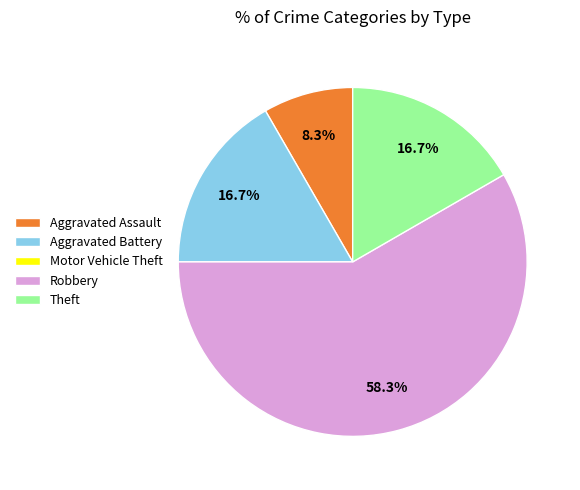

What is the ratio of the value at Aggravated Assault to the value at Robbery?

0.1